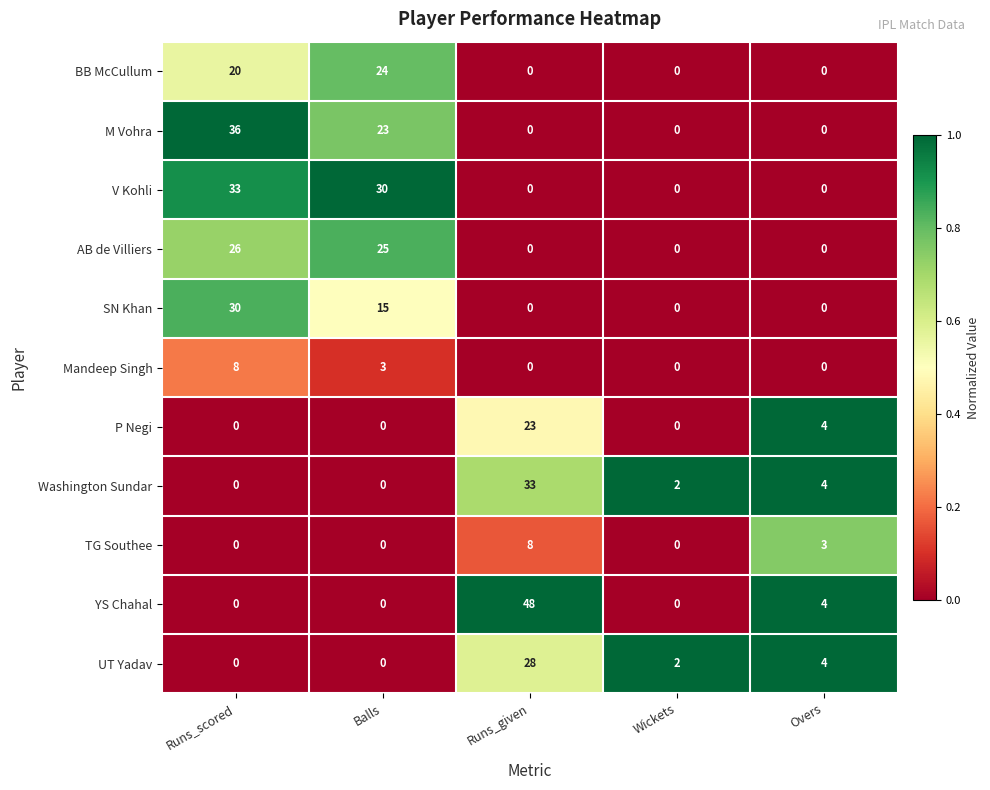

What is the difference between the maximum and minimum values in the TG Southee series?

8